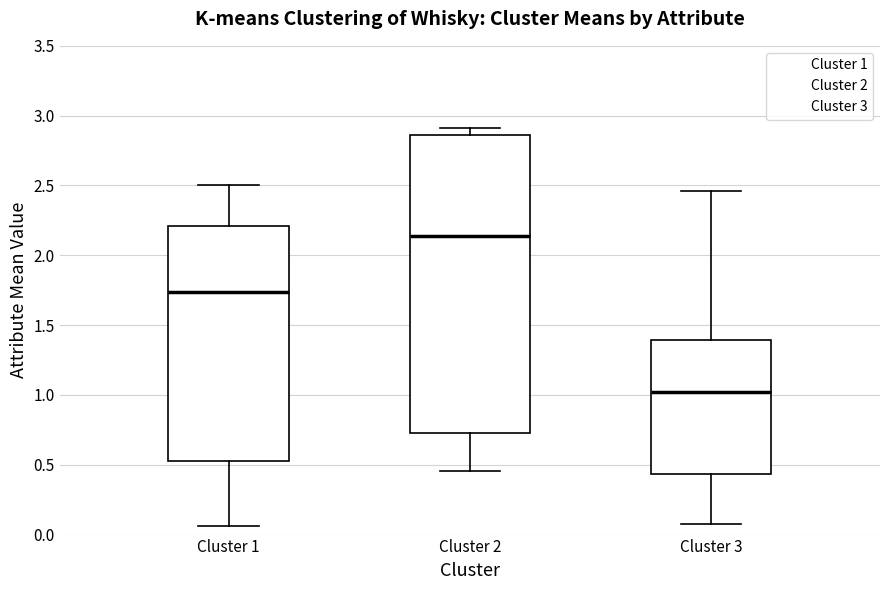

Which box has the lowest median line?

Cluster 3